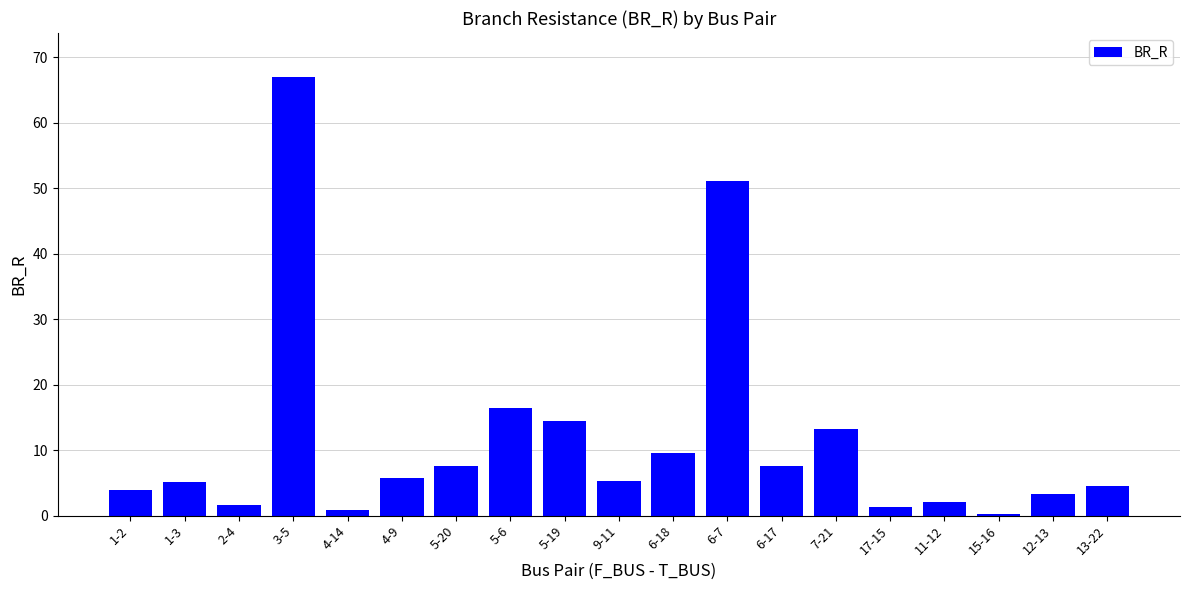

What is the change in value from 6-18 to 12-13?

-6.2